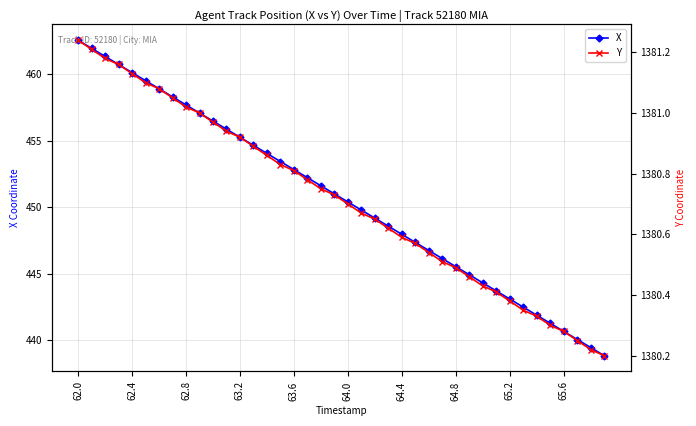

What is the difference between the second highest and second lowest values in the X series?

22.5